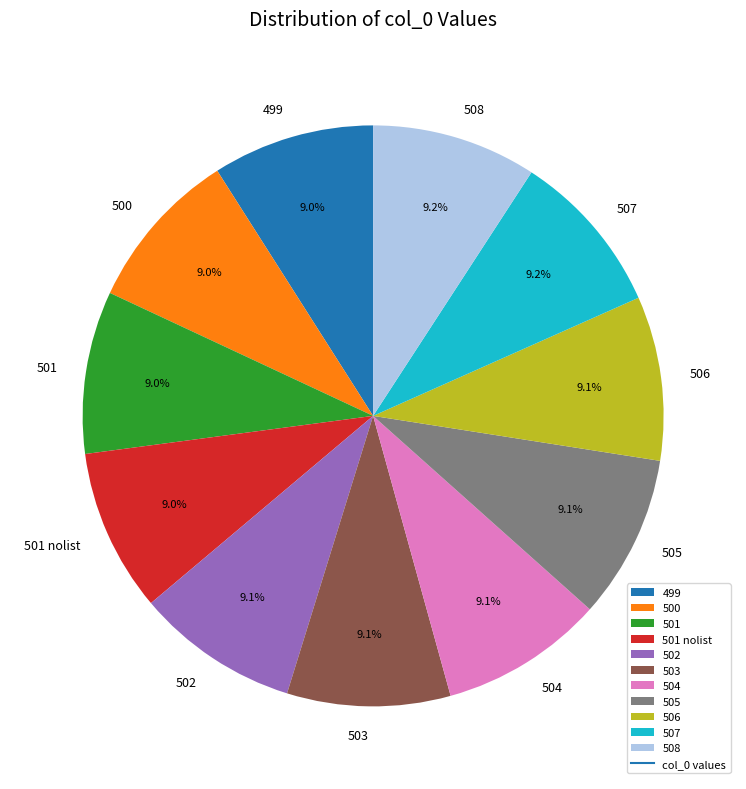

Is there a majority slice in this chart?

No